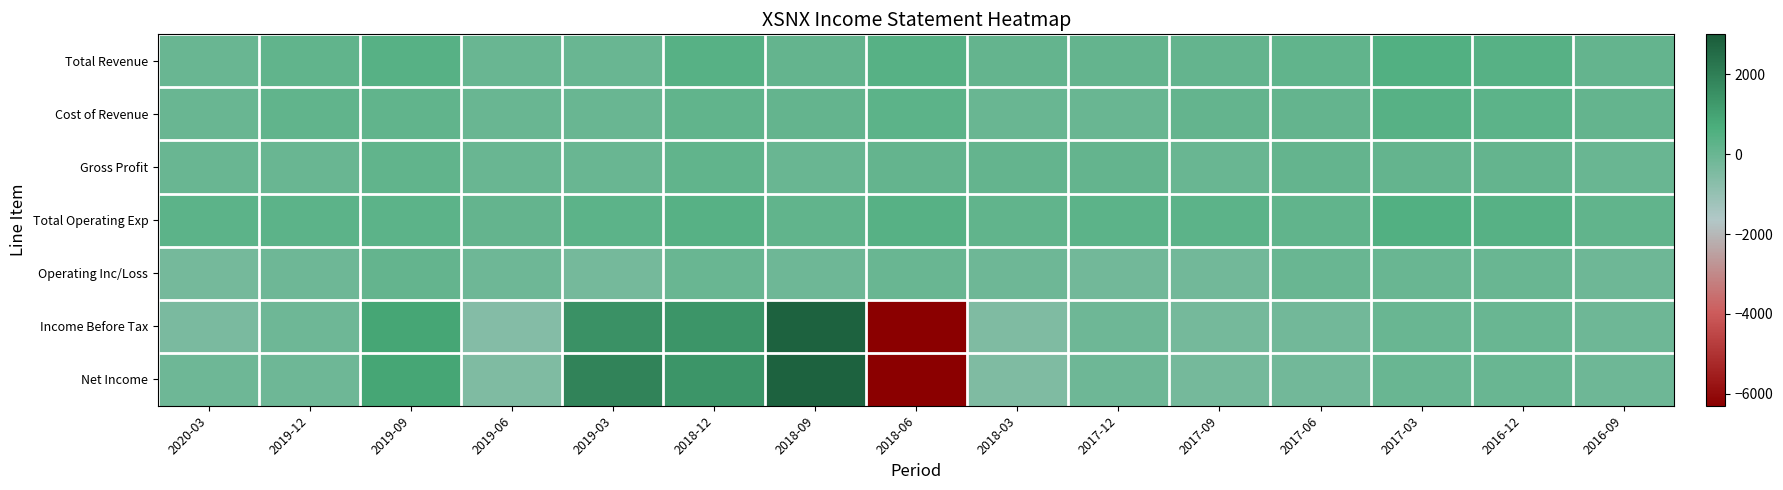

What is the greatest value displayed?

2800